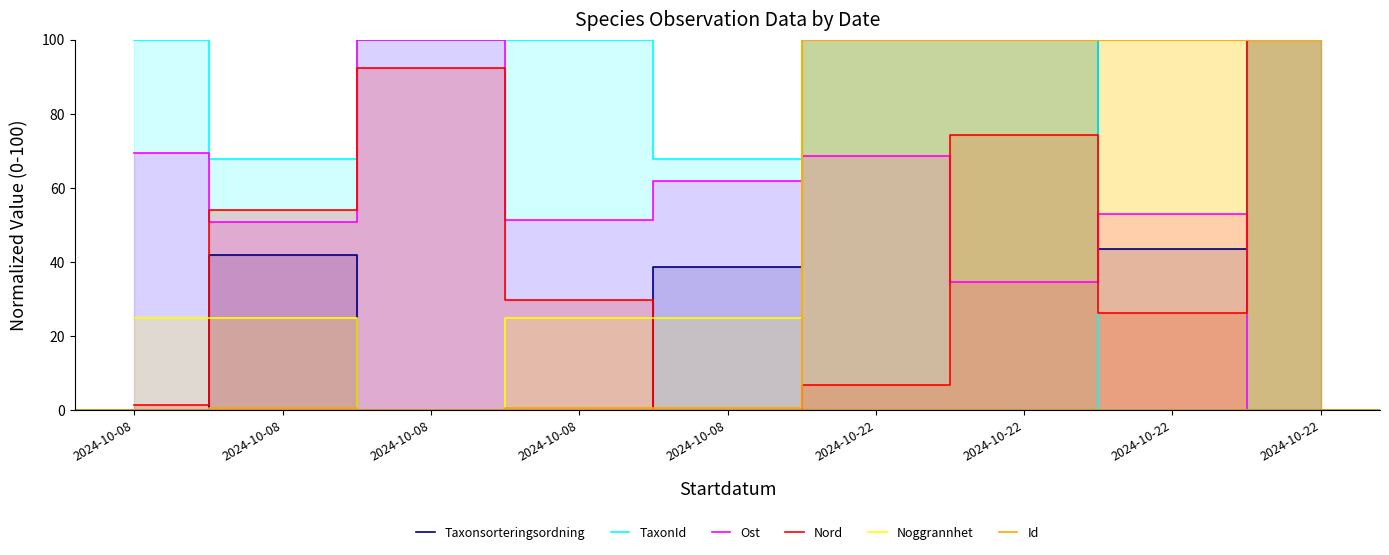

At which label is Nord closest to 50?

2024-10-08